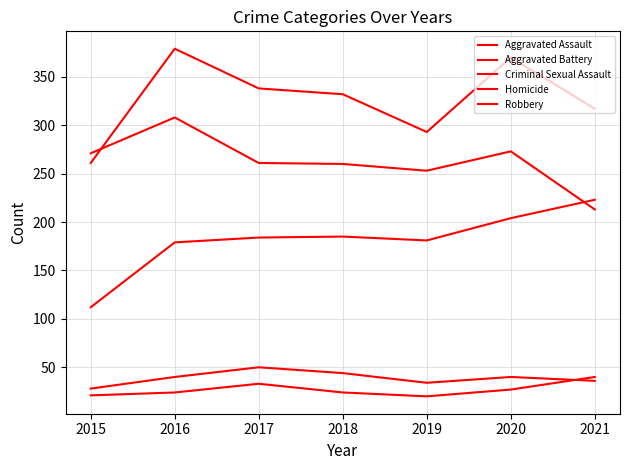

At which category is the sum across all series the highest?

2016